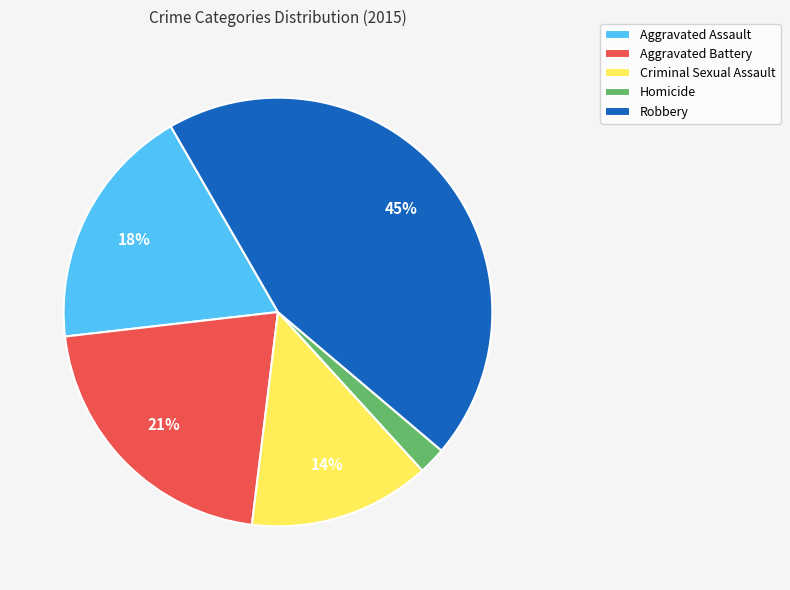

To the nearest percent, what is the average slice percentage?

20%